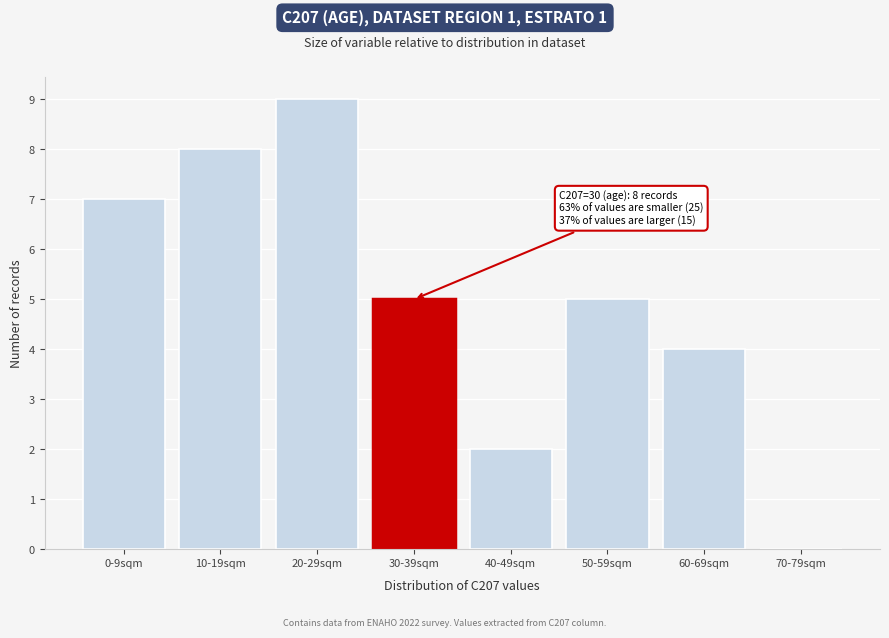

Reading right to left, what are all the values shown in this chart?

70-79sqm=0	60-69sqm=4	50-59sqm=5	40-49sqm=2	30-39sqm=5	20-29sqm=9	10-19sqm=8	0-9sqm=7